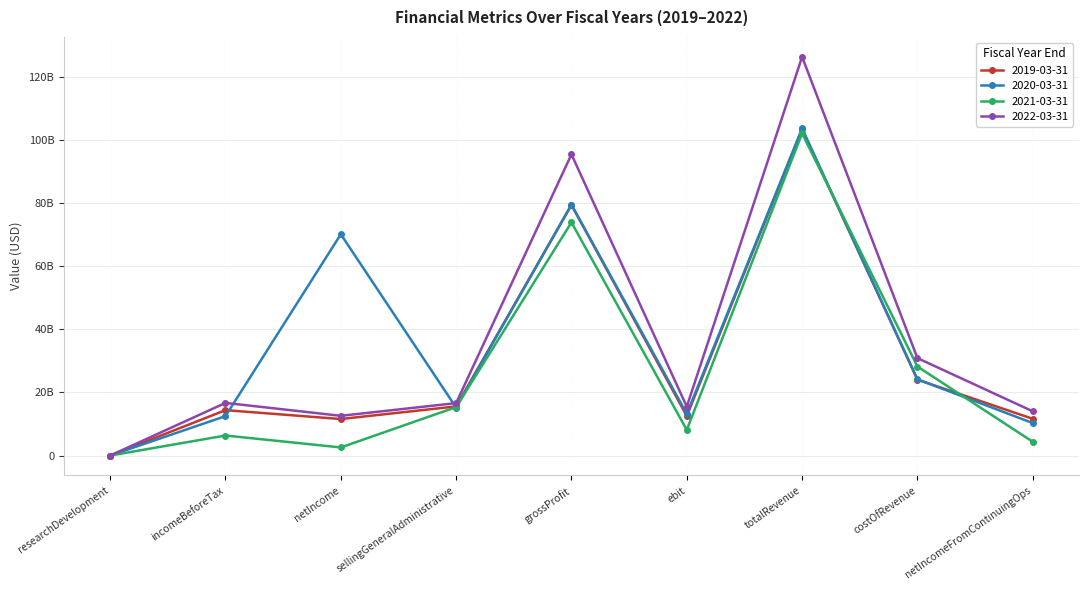

List the series in order of their peak value, highest first.

2022-03-31, 2020-03-31, 2019-03-31, 2021-03-31